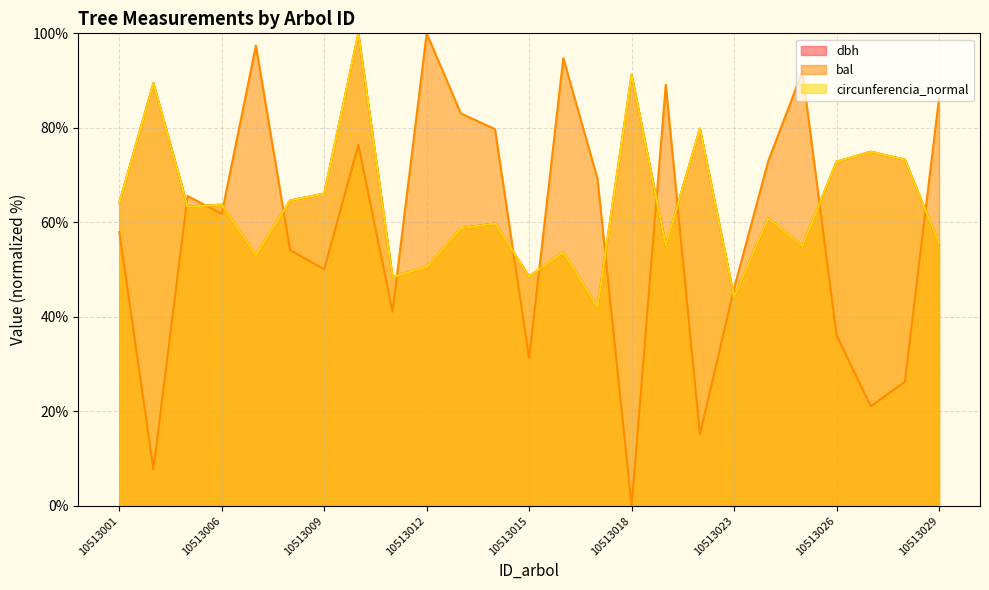

How many values in the bal series exceed 61?

13